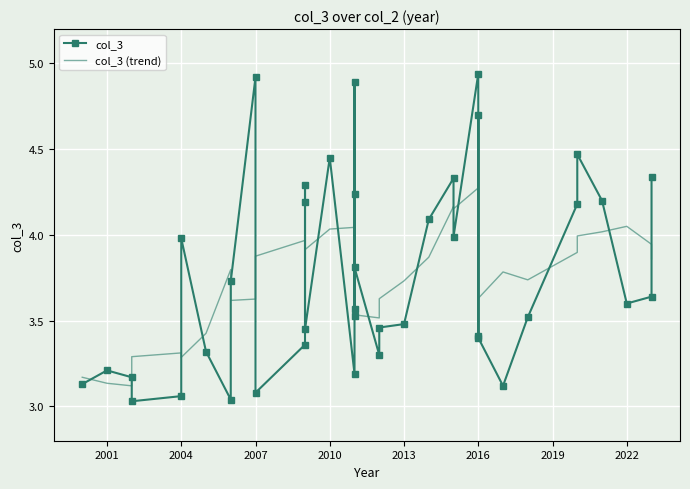

In col_3, how many points are higher than both neighbors (excluding endpoints)?

11